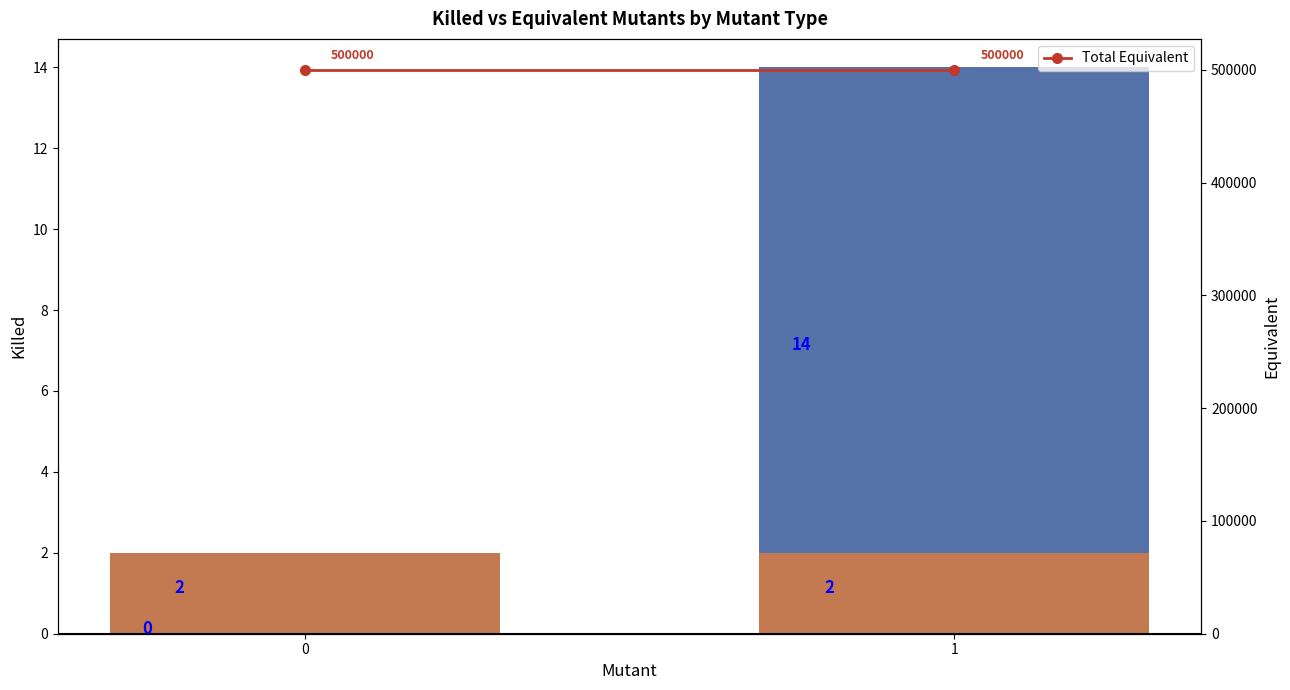

At how many categories does at least one series exceed 357977?

2